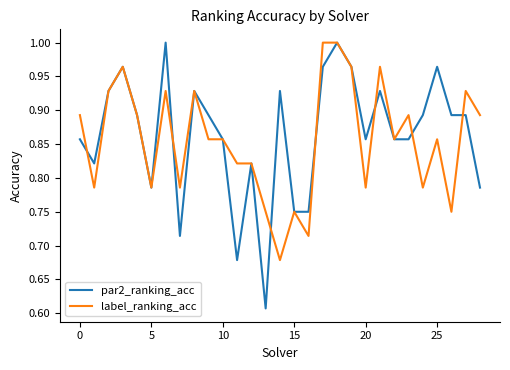

What are all the series names shown in the legend?

par2_ranking_acc, label_ranking_acc